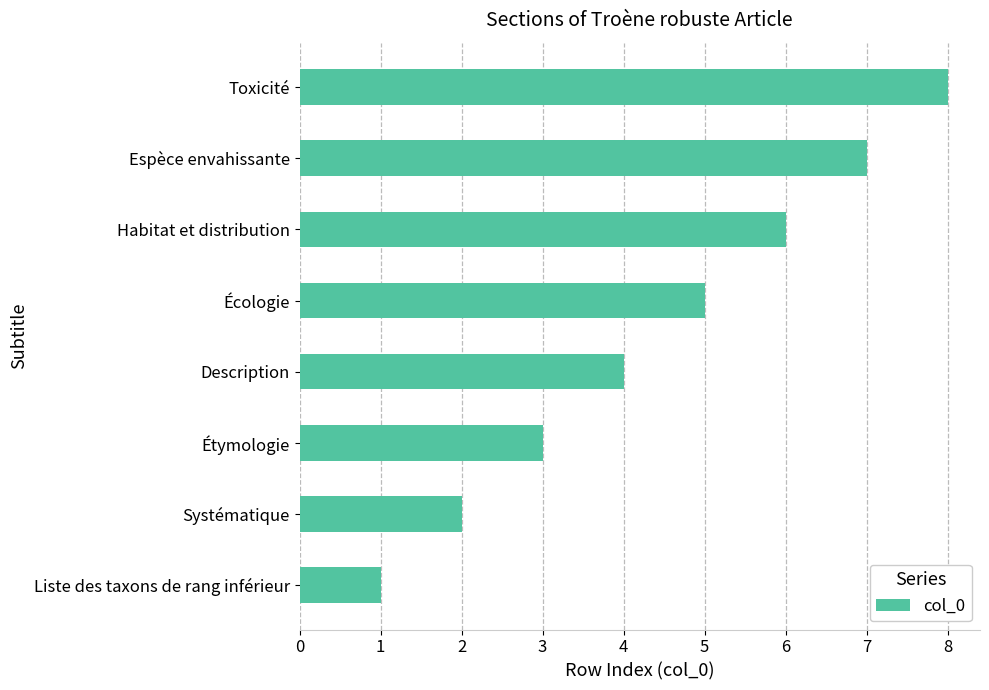

Does the chart contain stacked bars?

No